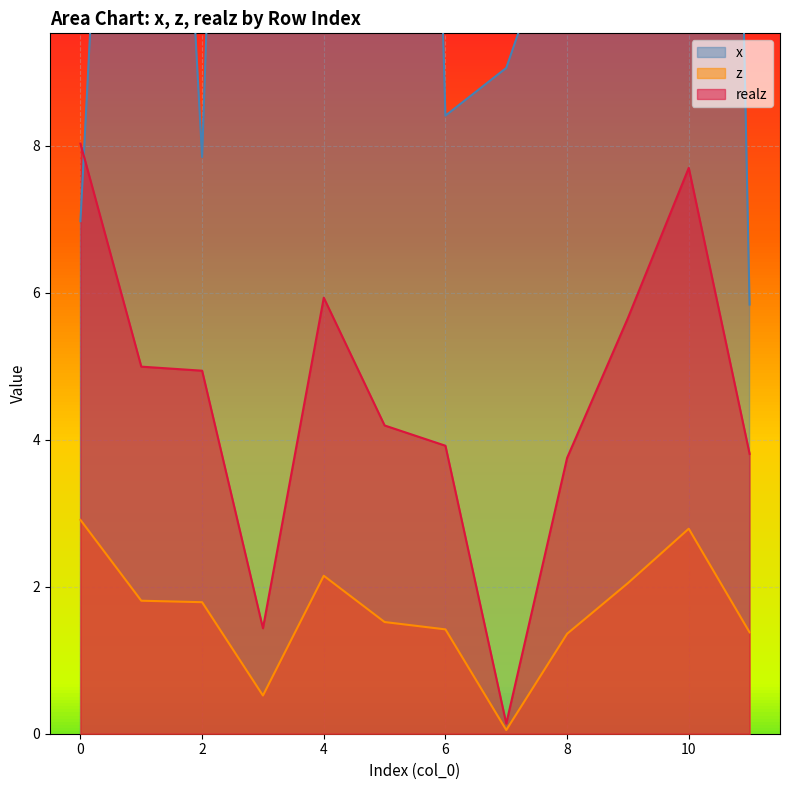

True or false: realz and x intersect in this chart.

True